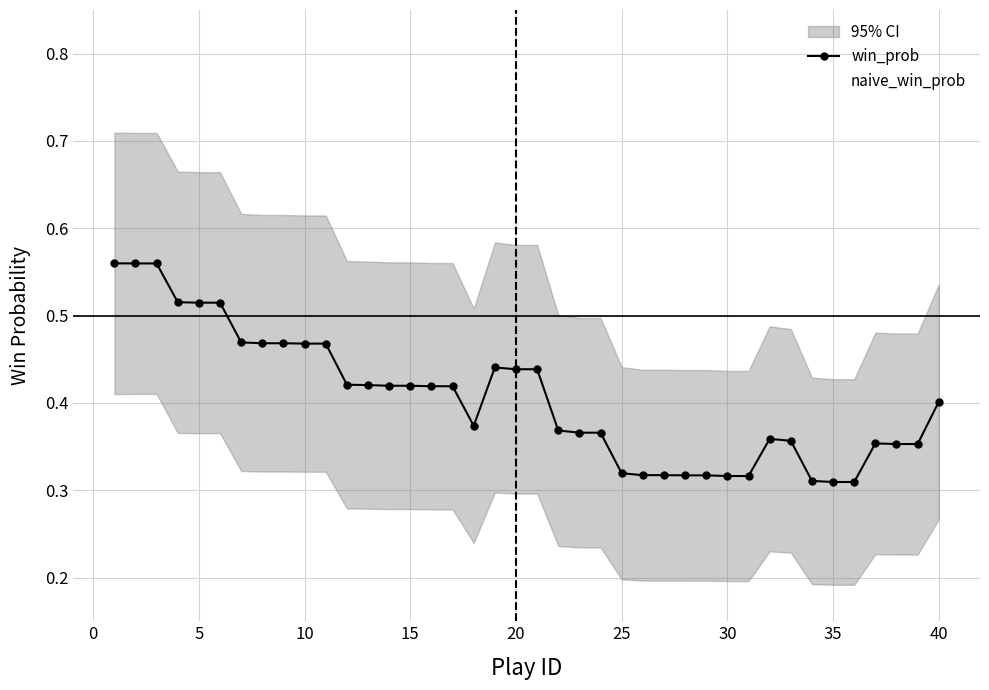

The win_prob series shows 0.1 at 15. True or false?

False